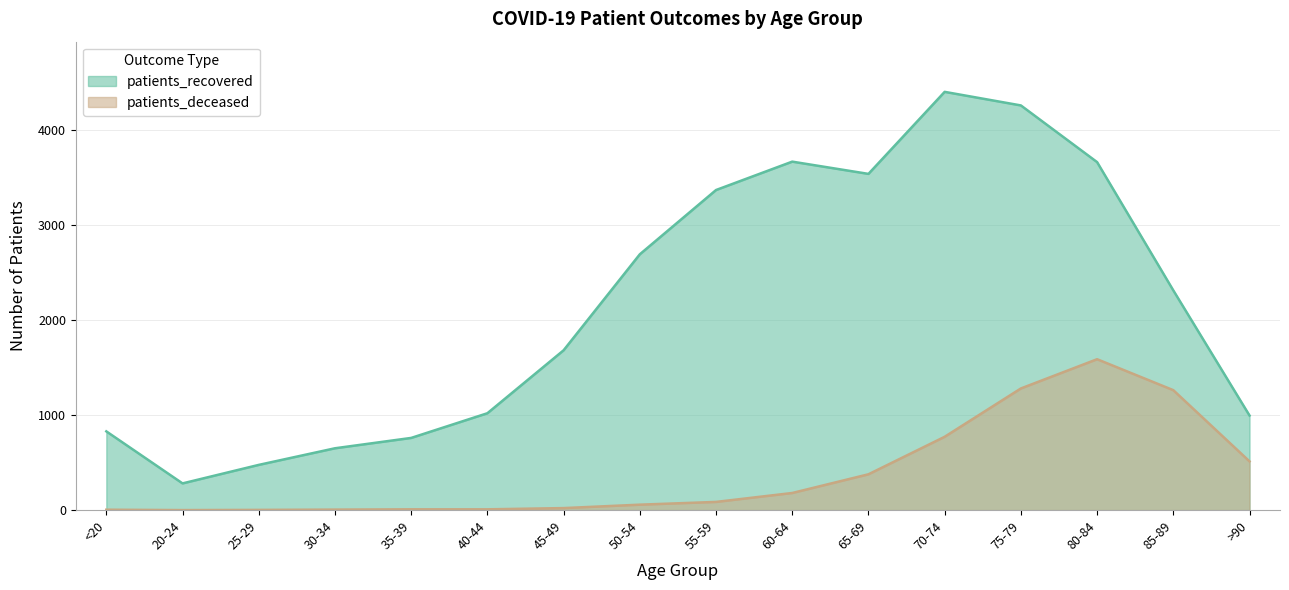

Which has a higher value, 85-89 or 80-84?

80-84